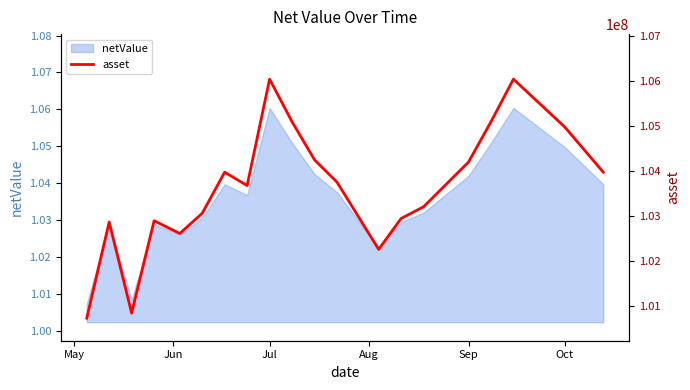

The value of netValue at Sep is 1.5. True or false?

False